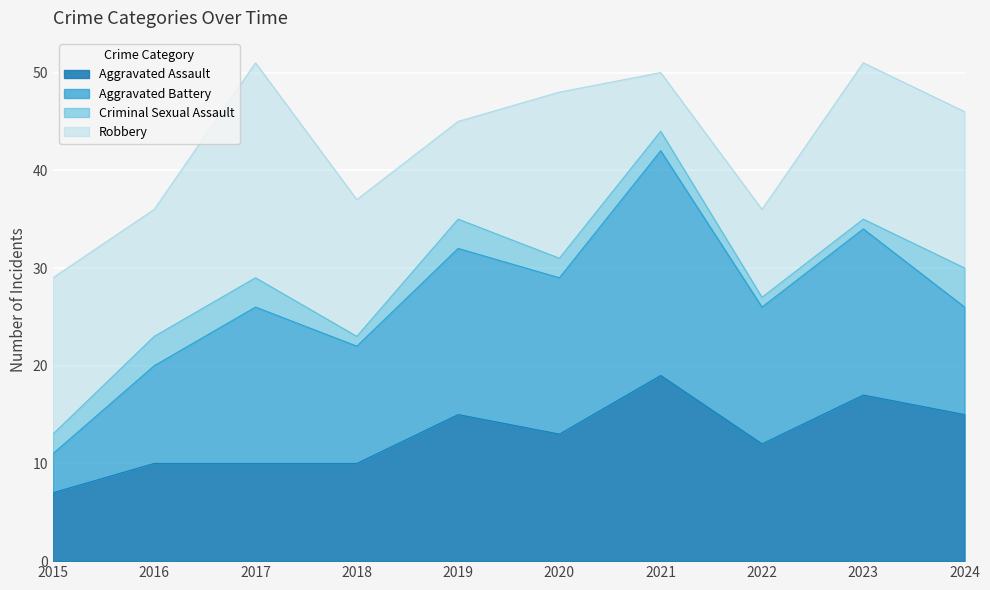

Where is the first local maximum for Robbery?

2017